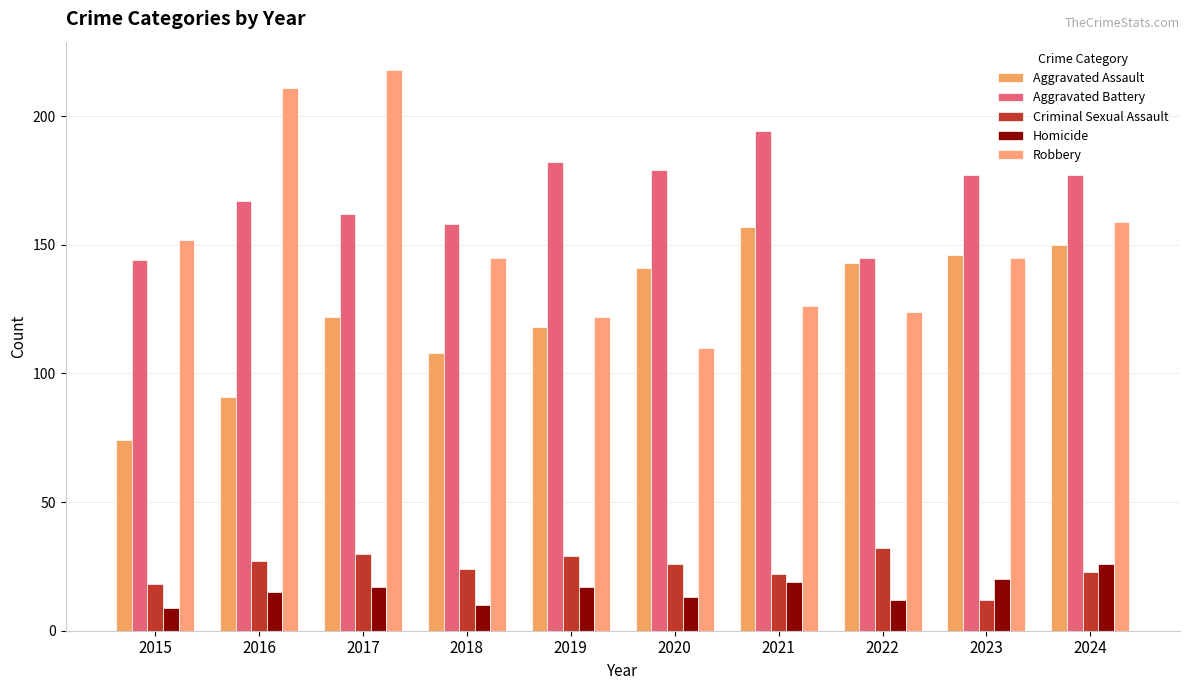

The value of Aggravated Battery at 2023 is 237. True or false?

False